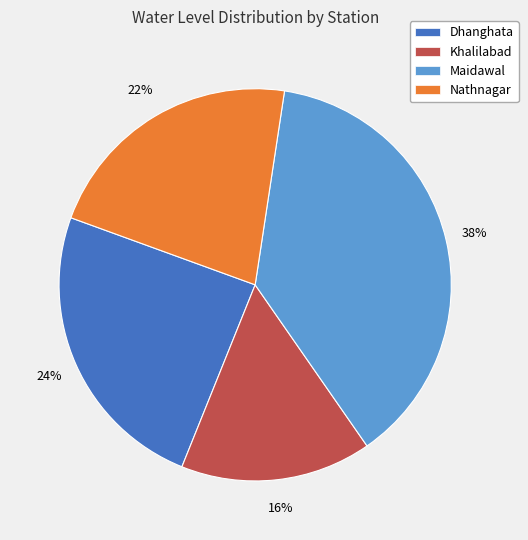

How many slices are in this pie chart?

4